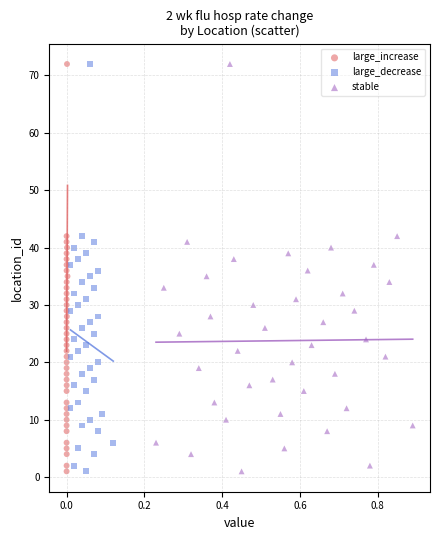

What are all the series names shown in the legend?

large_increase, large_decrease, stable